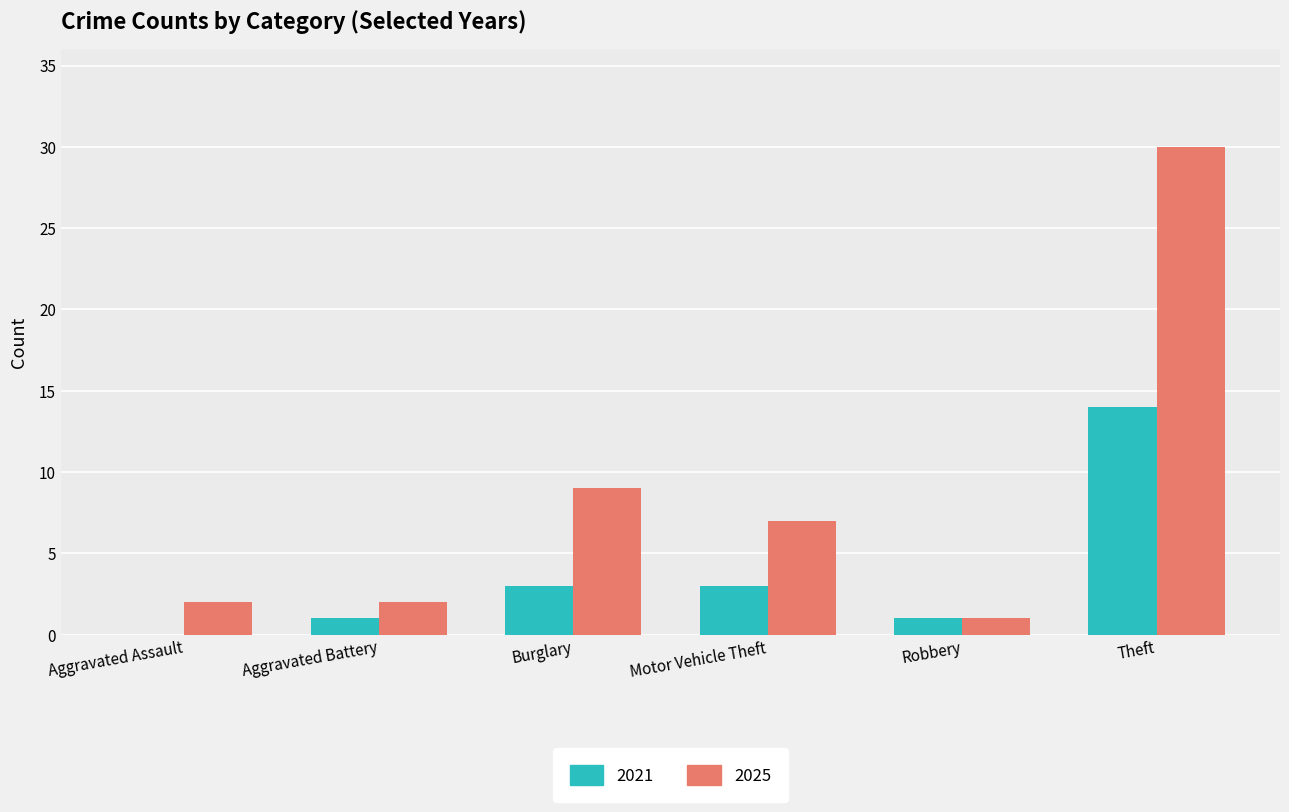

What is the sum of all 2021 values?

22